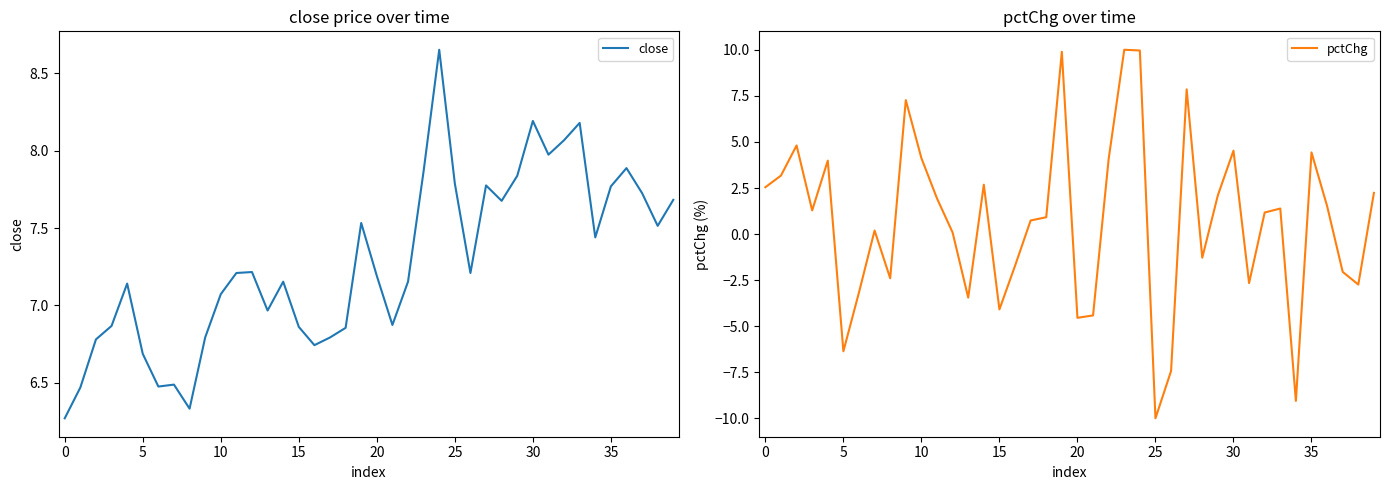

What is the lowest value of the pctChg series?

-10.0